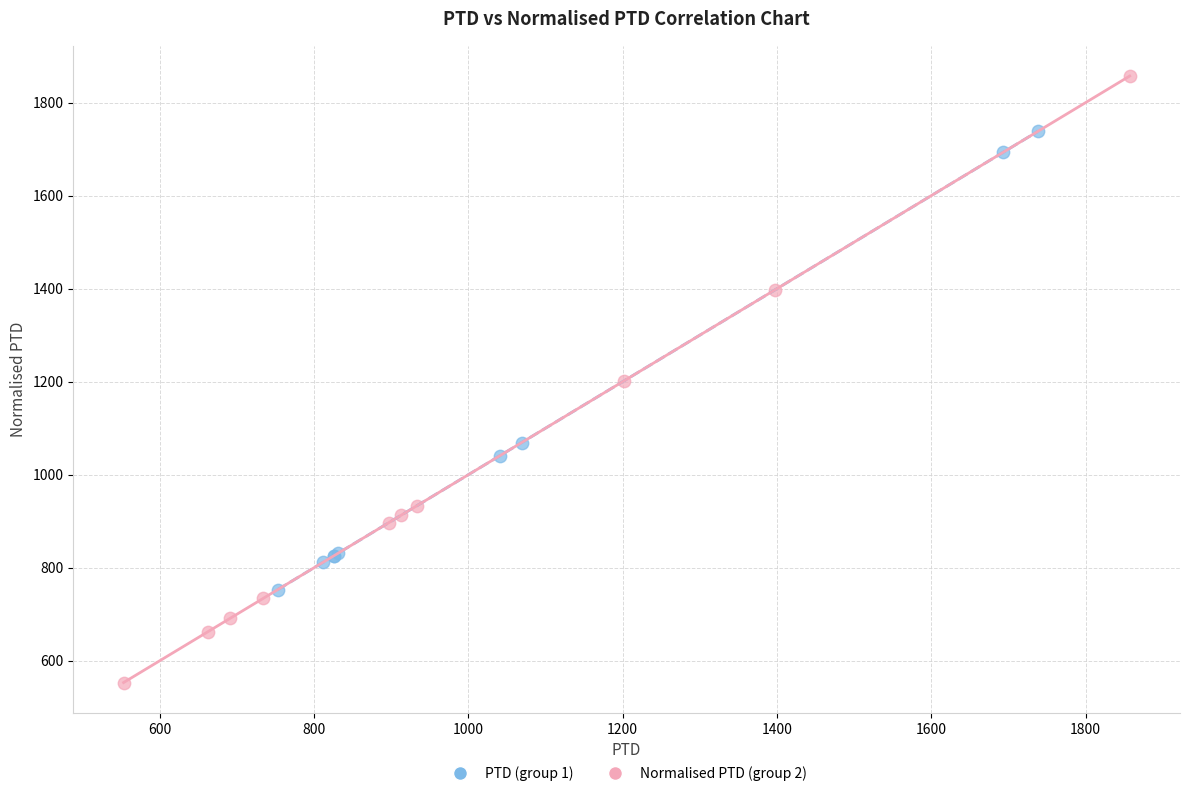

Which series reaches the maximum Y coordinate?

Normalised PTD (group 2)